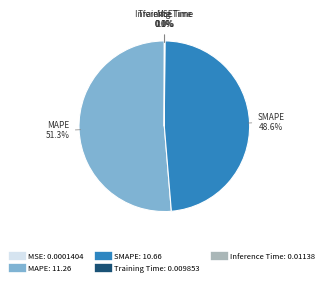

What portion of the pie excludes SMAPE?

51.4%